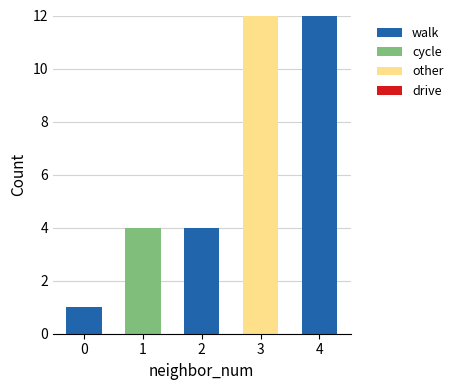

Reading left to right, list the values for the walk series.

0=1	1=0	2=4	3=0	4=12